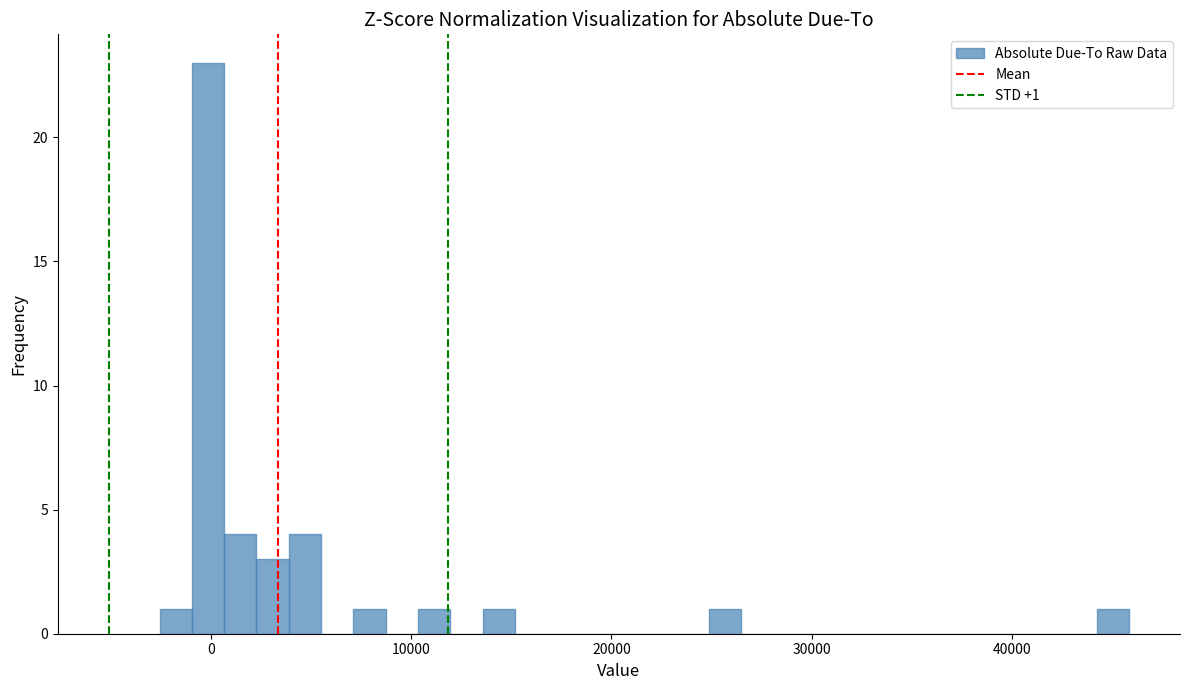

Read against the x-axis, roughly where is the centre of the tallest bar?

0